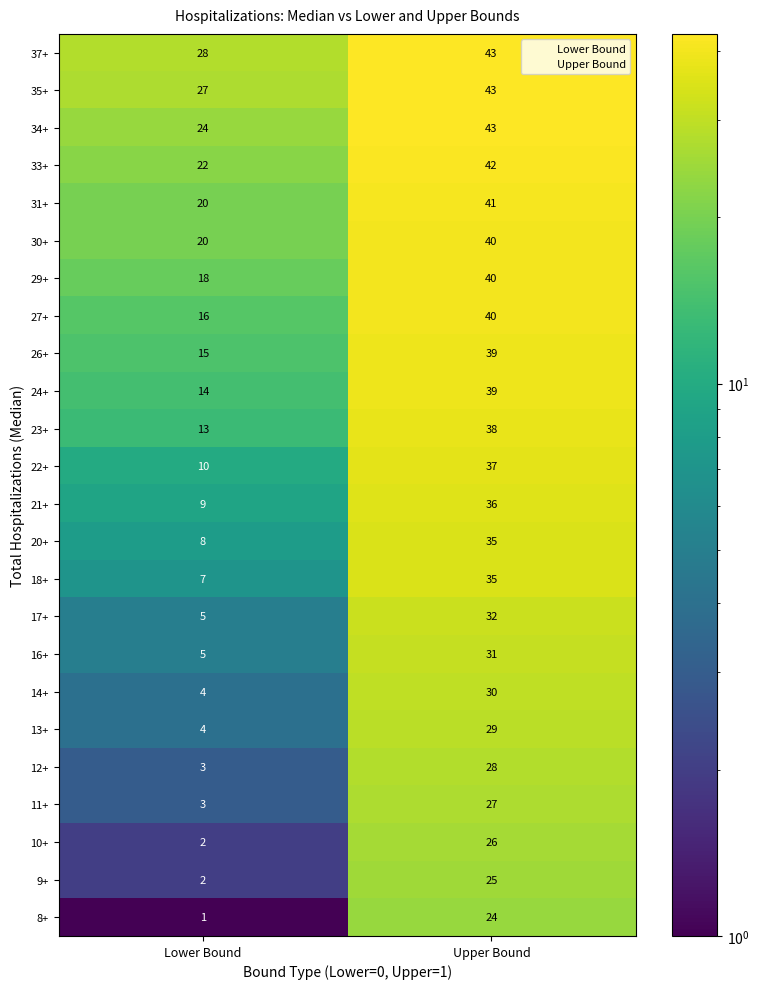

Which series has the largest range (max minus min)?

18+